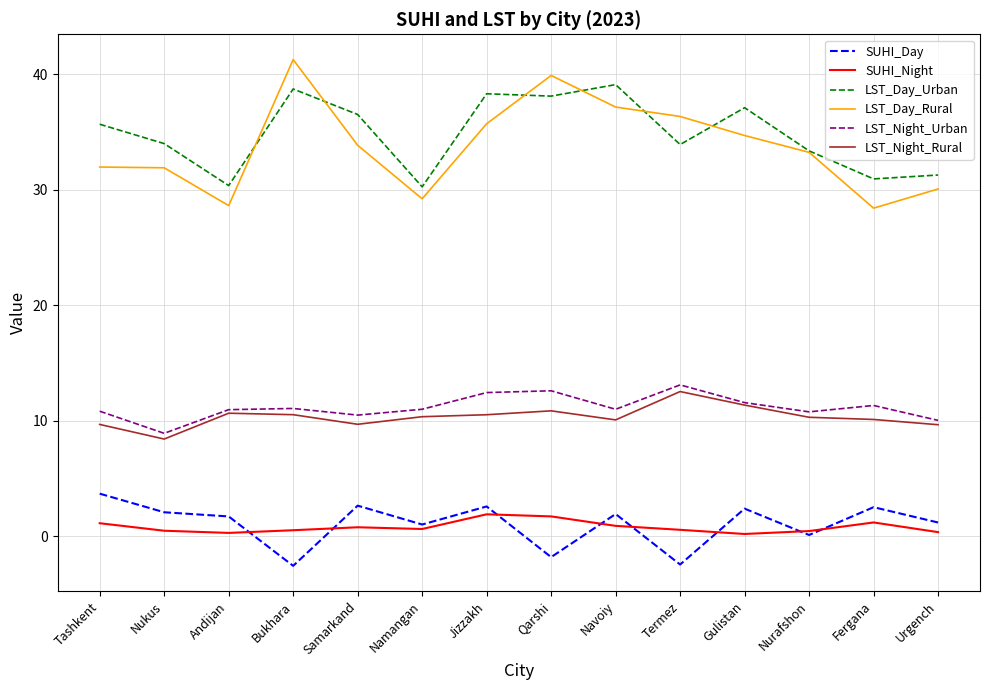

True or false: SUHI_Night has more than 1 points higher than both neighbors.

True